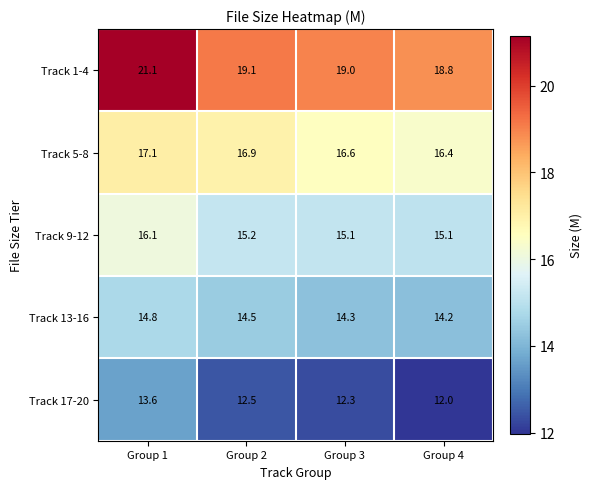

Rank the categories by Track 17-20 value from highest to lowest.

Group 1, Group 2, Group 3, Group 4